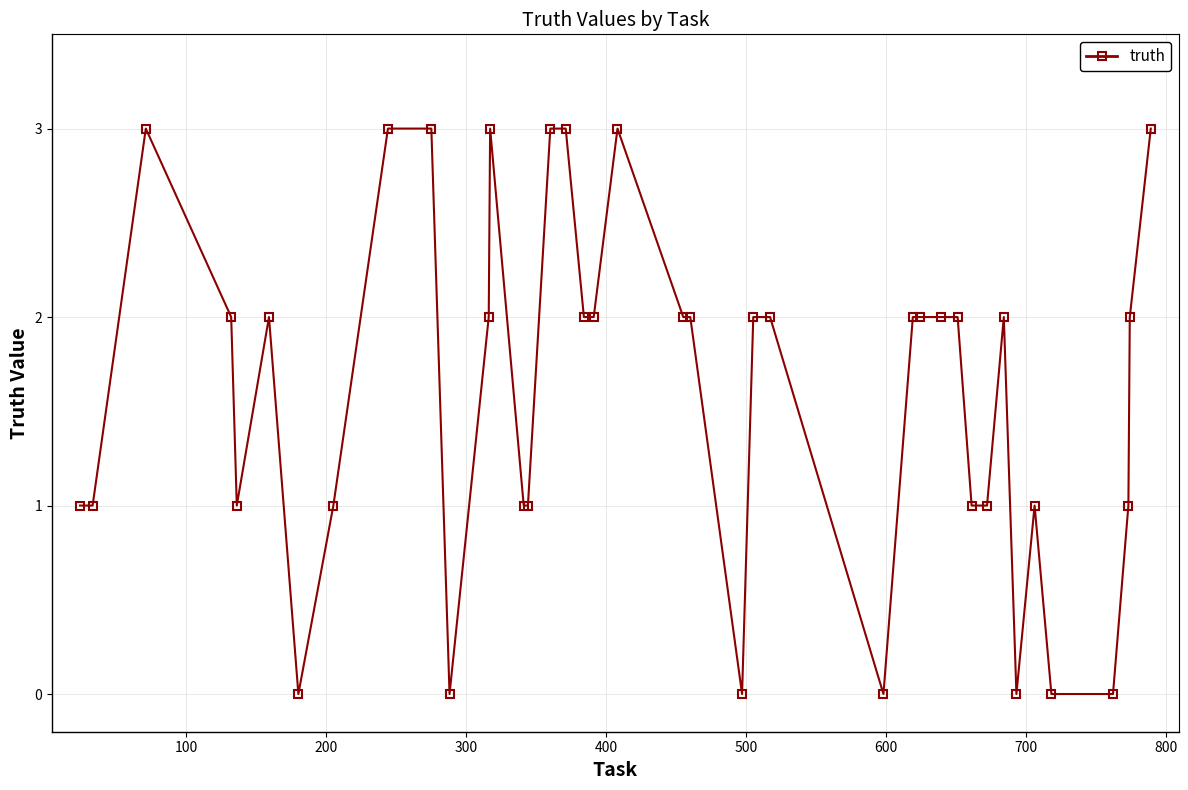

True or false: the data has more than 0 interior local peaks.

True